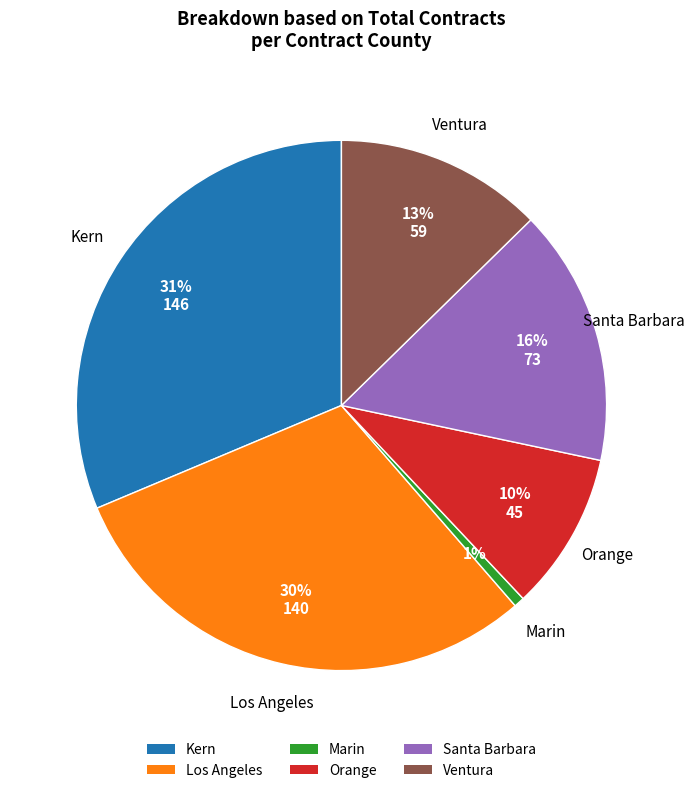

What percentage is the Marin slice, to the nearest percent?

1%